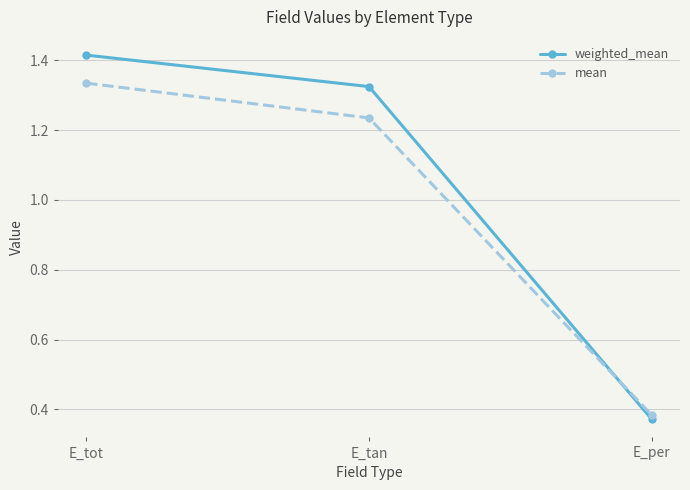

Which category has the highest value across all series?

E_tot